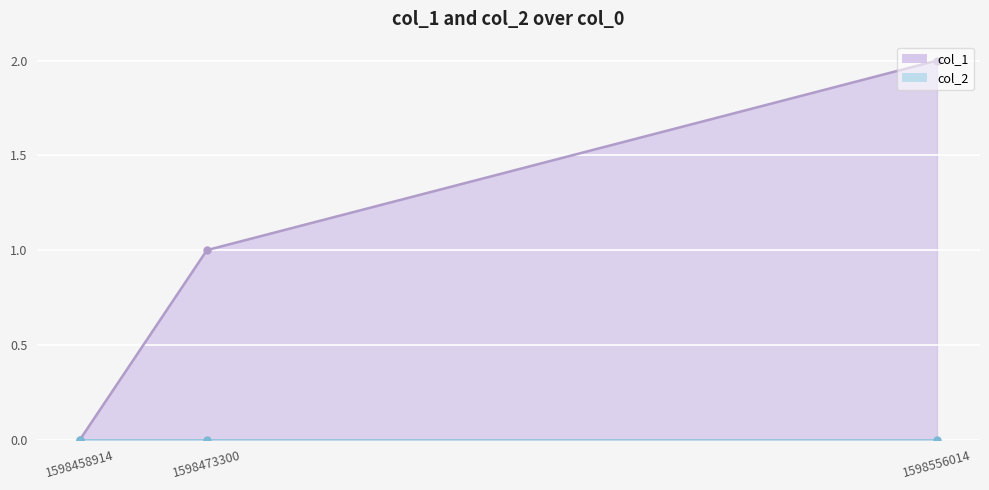

At which category does the chart reach its peak across all series?

1598556014